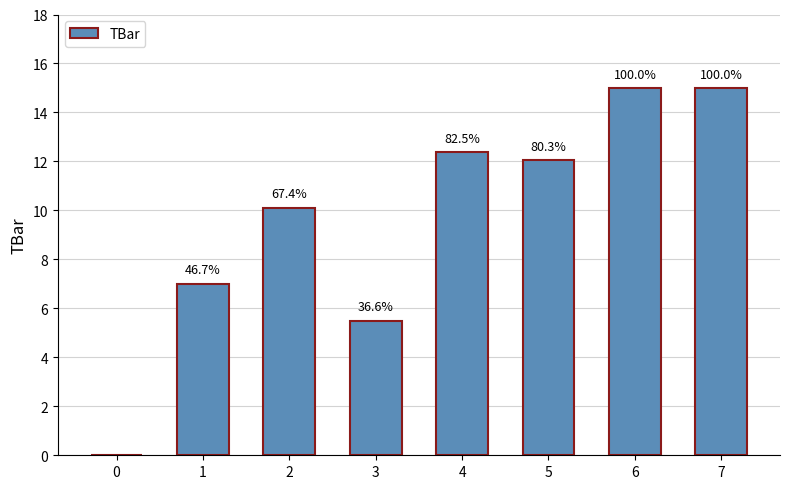

Rank the categories by value from highest to lowest.

6, 7, 4, 5, 2, 1, 3, 0